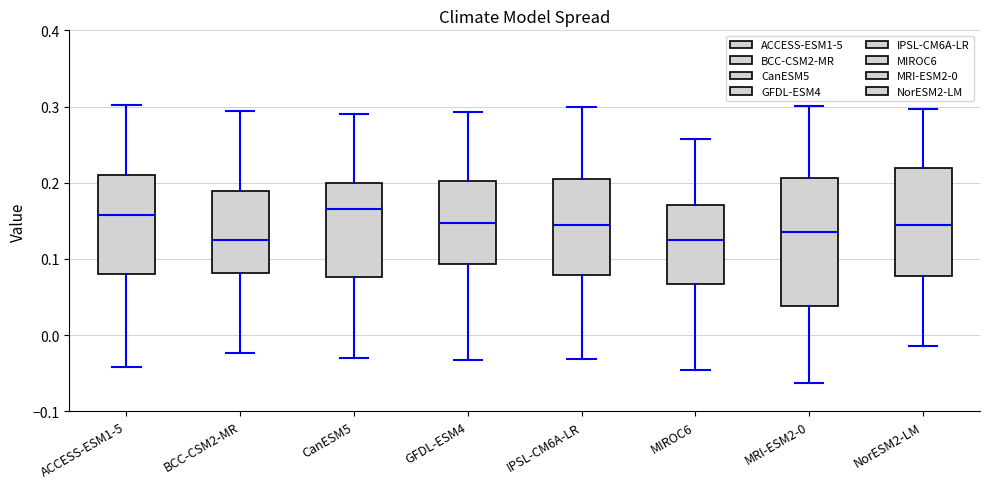

Where is the lower edge of the box for ACCESS-ESM1-5 on the y-axis? The values are not printed on the chart, so give them approximately, as read against the axis.

0.08